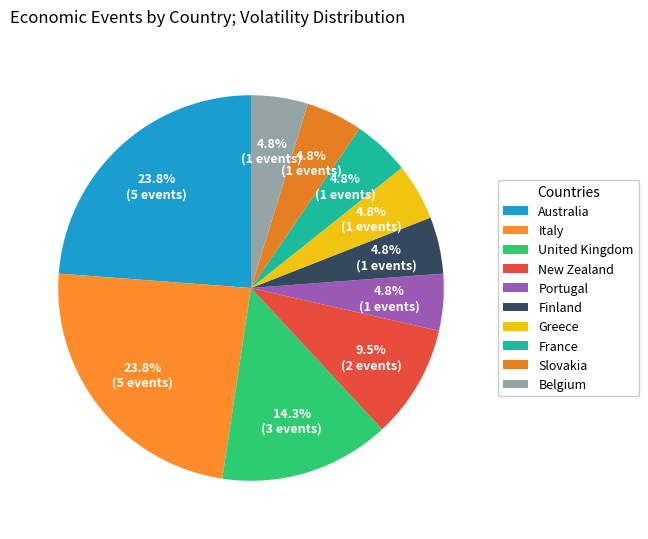

Count the number of slices in the pie.

10